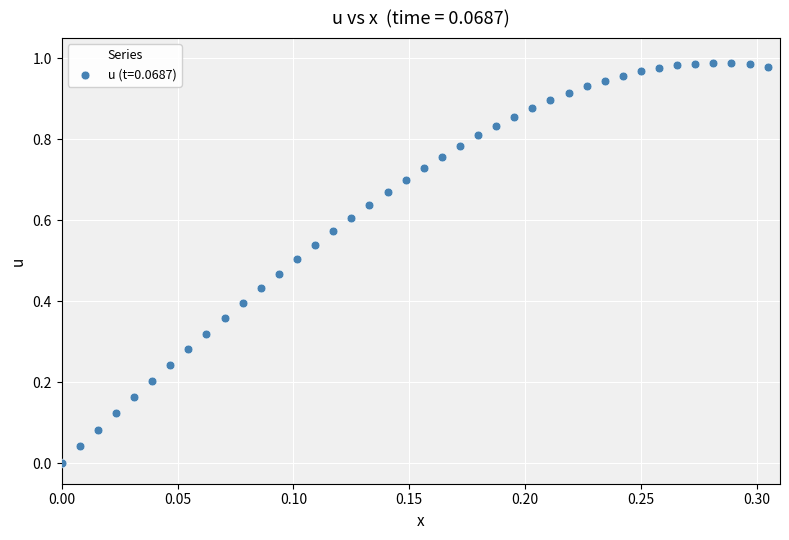

Count the number of points in this scatter plot.

40